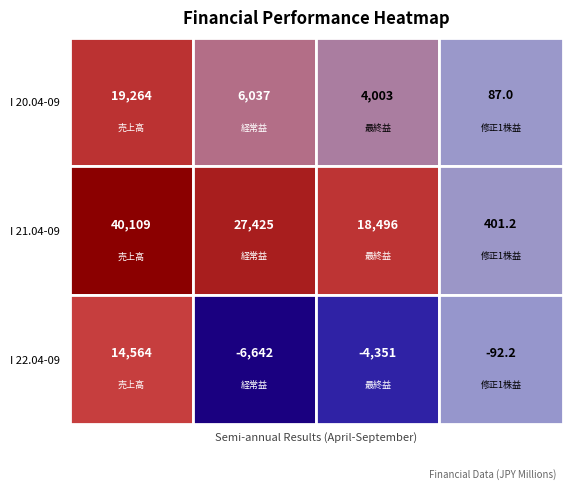

Which series has the widest spread of values?

I 21.04-09